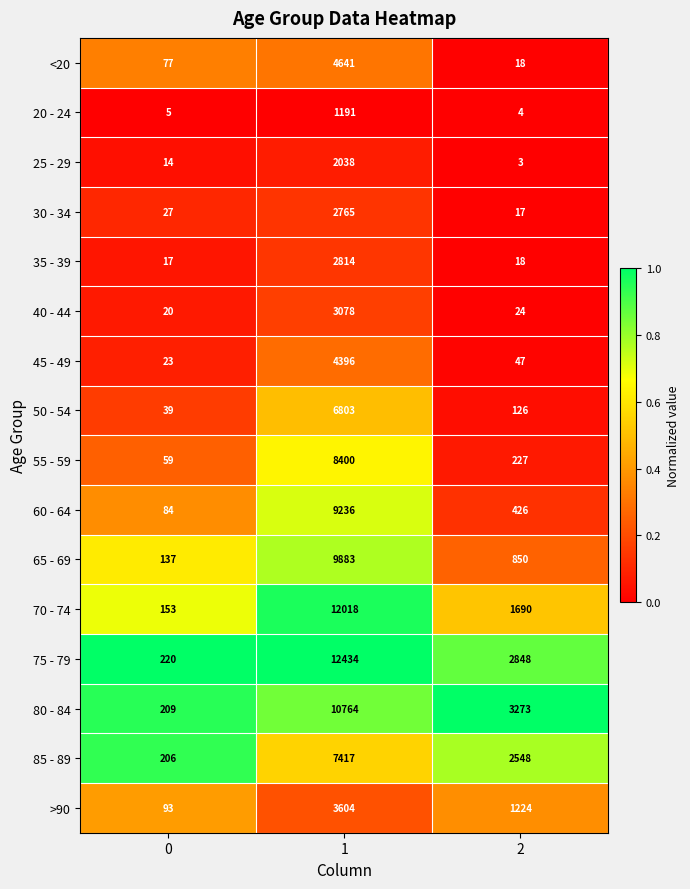

List the series in order of their peak value, lowest first.

20 - 24, 25 - 29, 30 - 34, 35 - 39, 40 - 44, >90, 45 - 49, <20, 50 - 54, 85 - 89, 55 - 59, 60 - 64, 65 - 69, 80 - 84, 70 - 74, 75 - 79